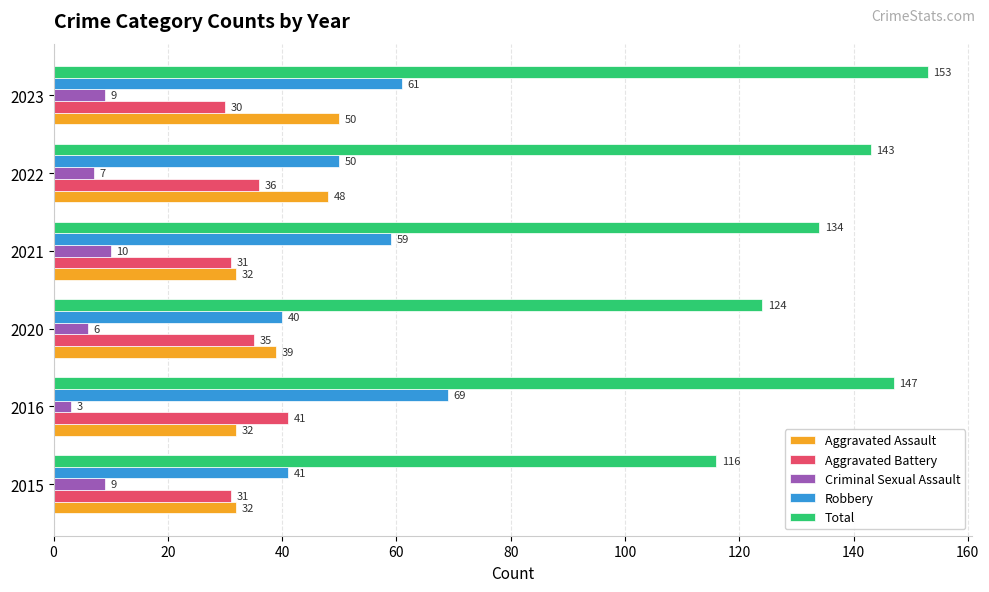

What is the sum of all Robbery values?

320